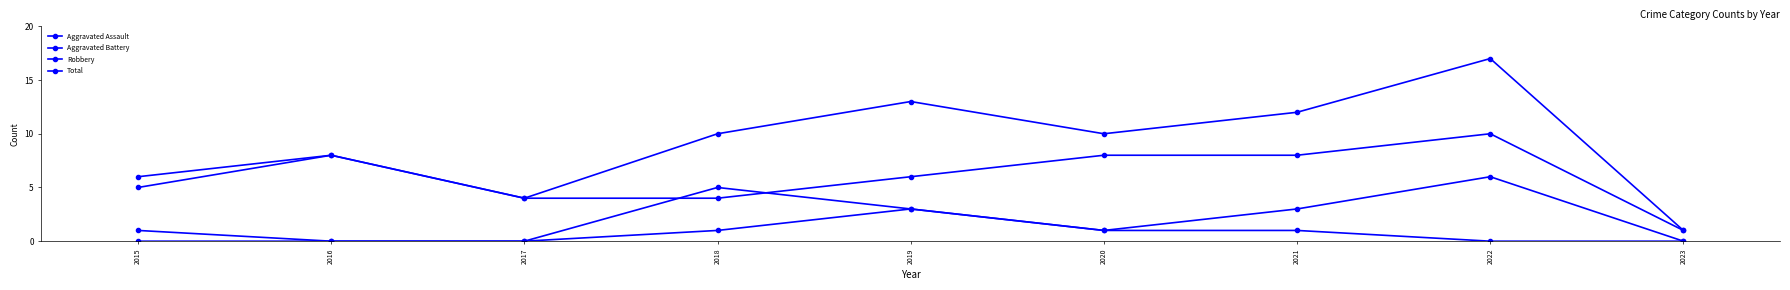

List the labels in order of Aggravated Battery value, largest first.

2022, 2018, 2019, 2021, 2015, 2020, 2016, 2017, 2023